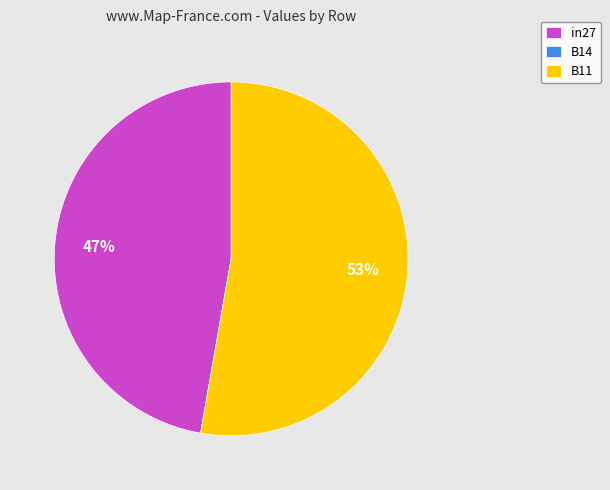

What is the largest slice in the pie chart?

B11